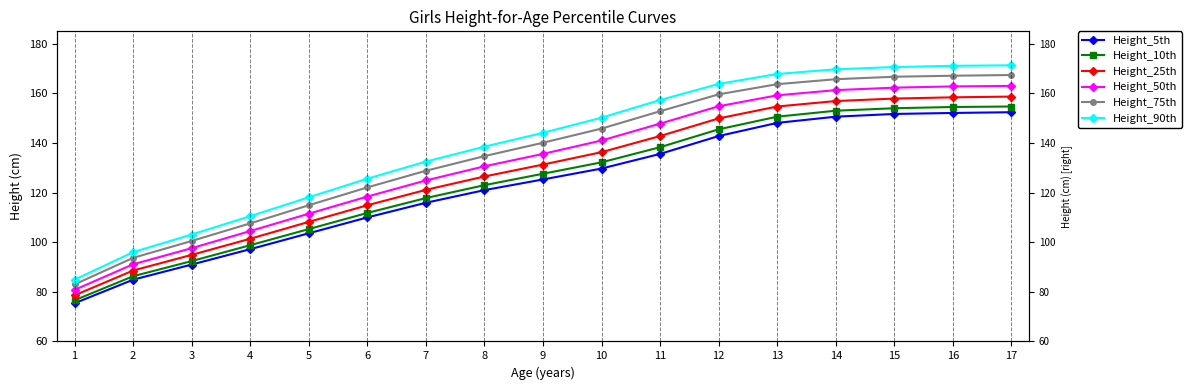

Which series has the largest total across all categories?

Height_90th